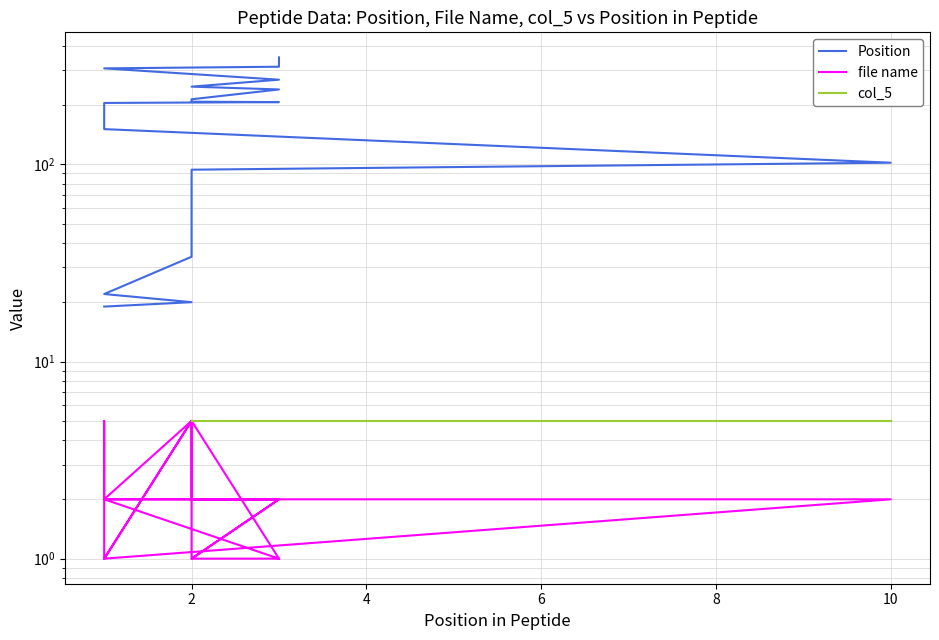

What is the sum of all Position values?

3590.0